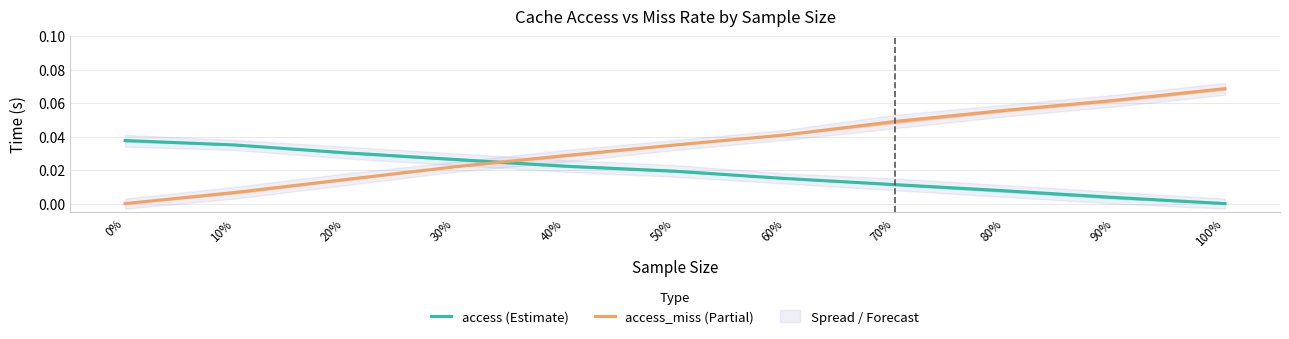

At which category is the sum across all series the highest?

100%